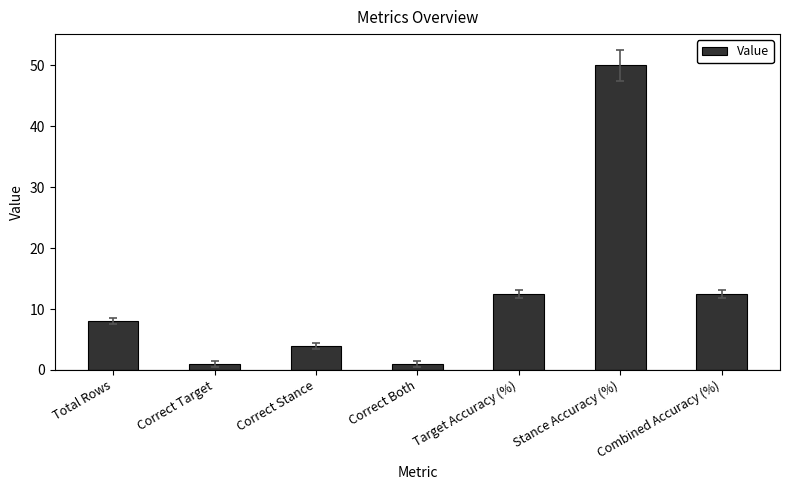

Which label corresponds to the largest value in the chart?

Stance Accuracy (%)